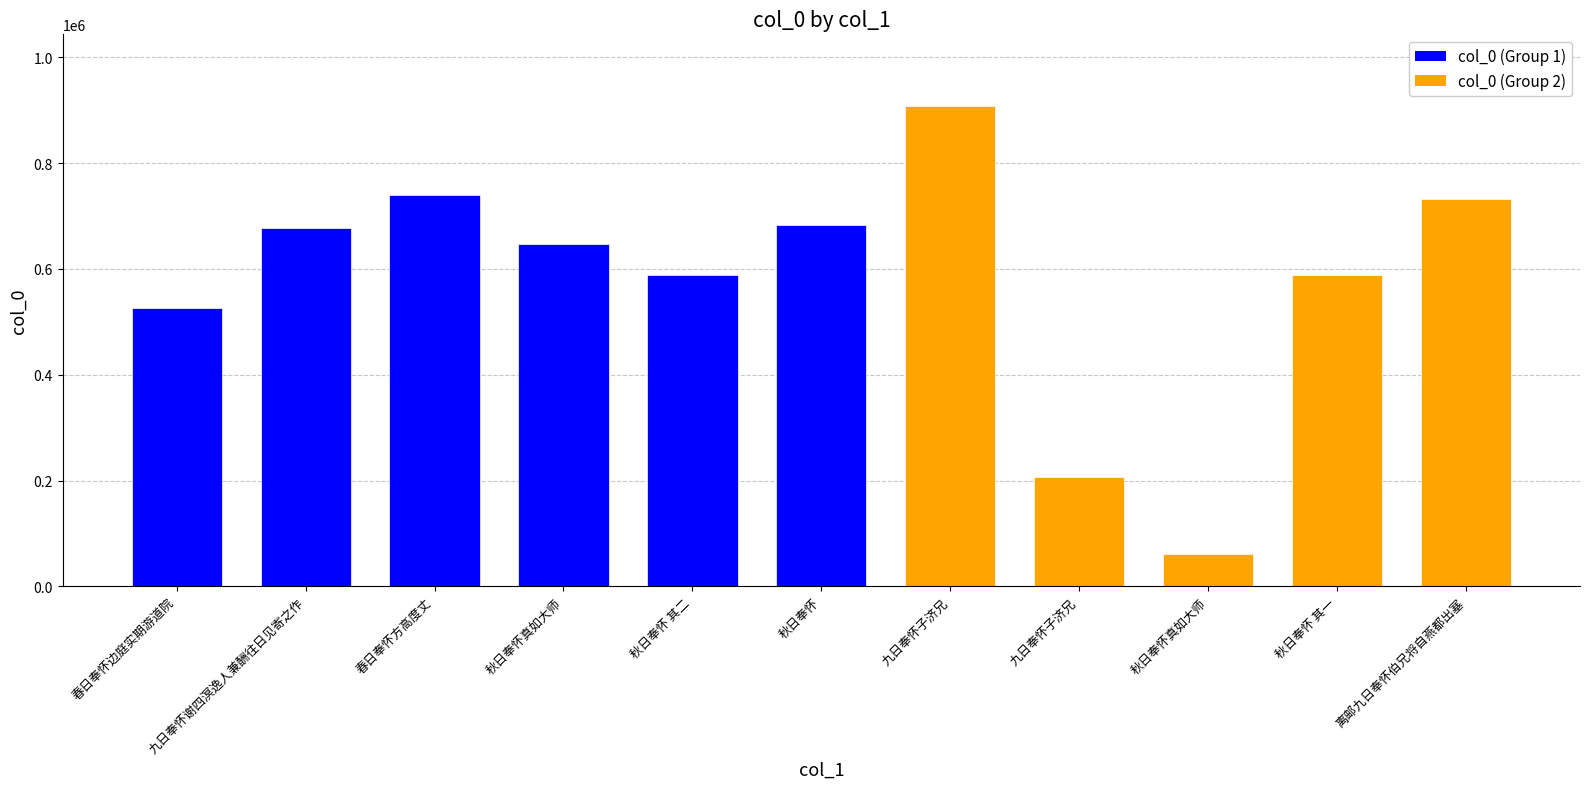

How many data points are less than 646692?

5